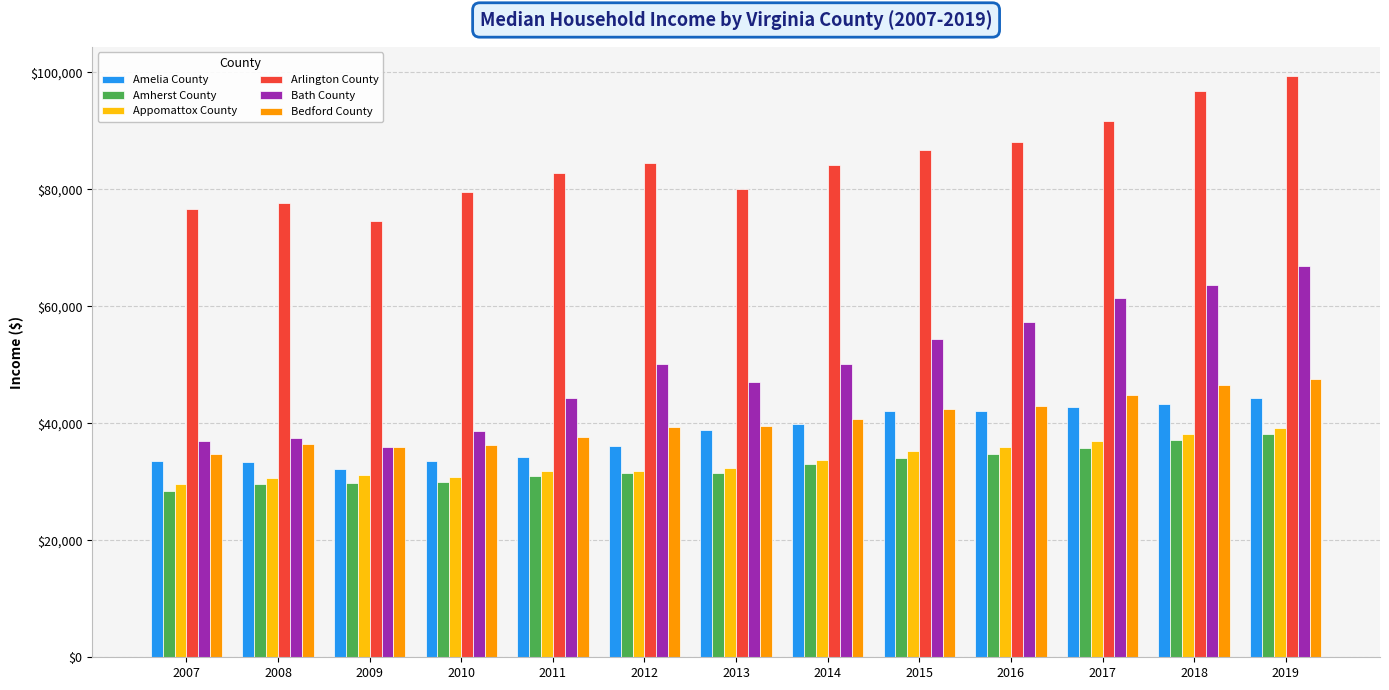

What is the spread (max minus min) of values at 2007?

48178